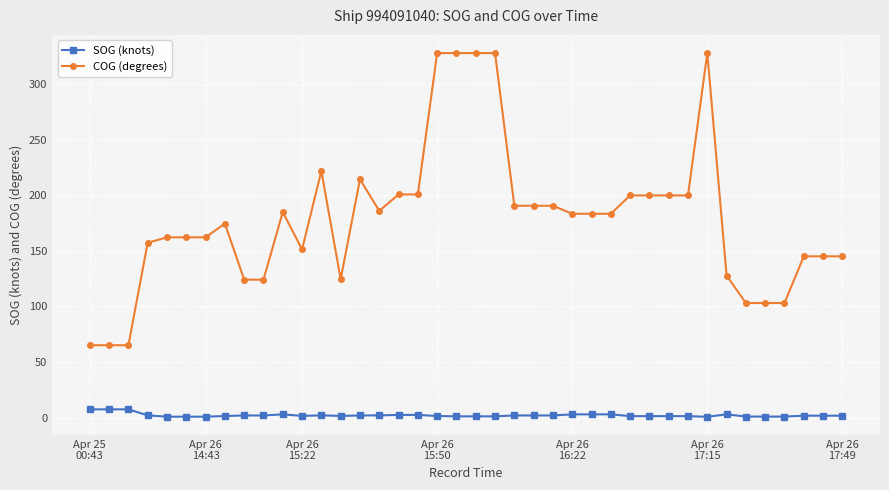

True or false: COG (degrees) has more than 1 interior local peaks.

True